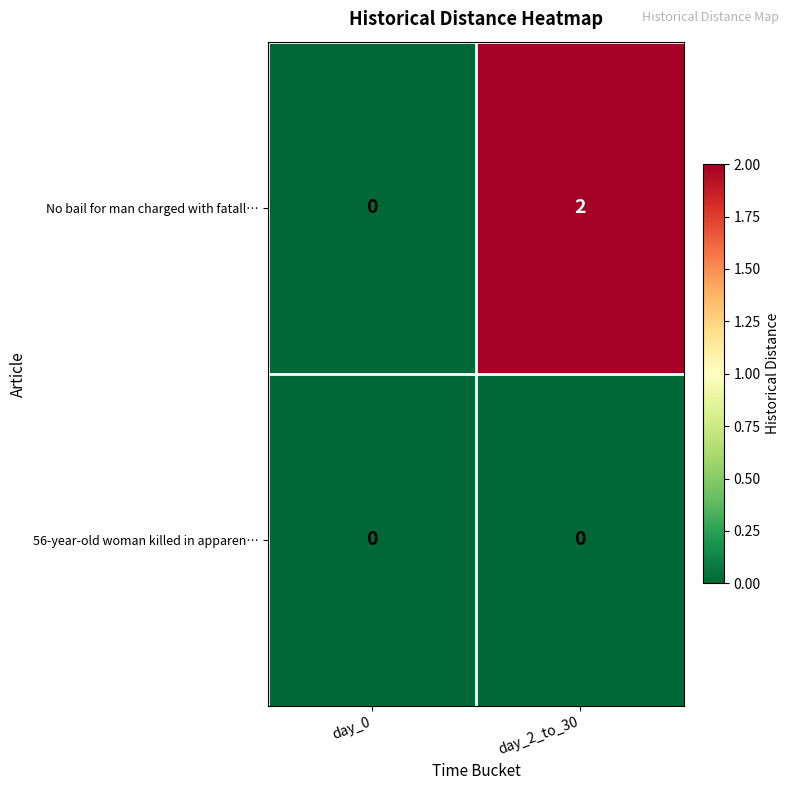

Which label corresponds to the largest value in the chart?

day_2_to_30